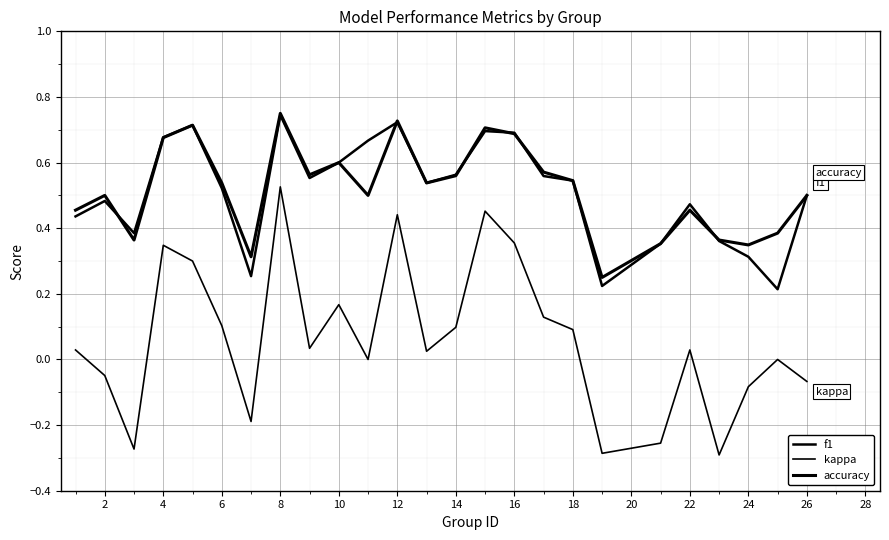

Does the chart display data point markers on the line(s)?

No